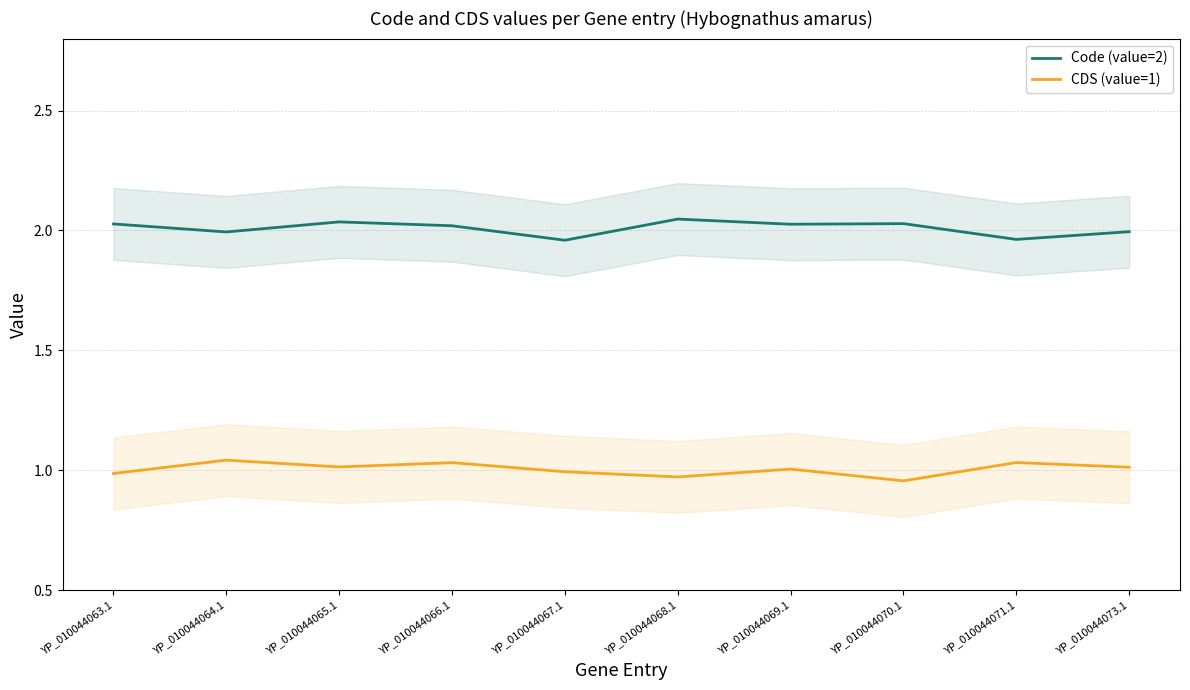

What is the total value across all series at YP_010044069.1?

3.0